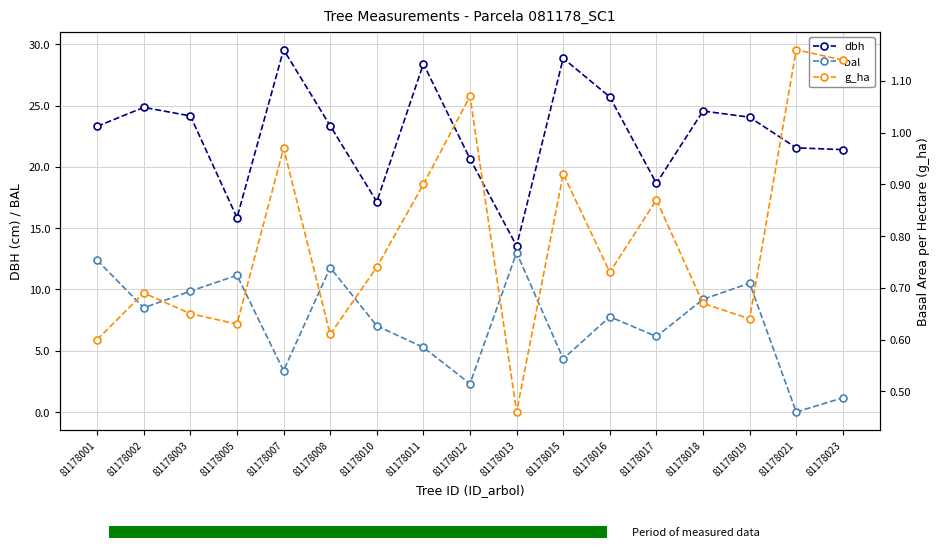

The bal series shows 0.5 at 81178023. True or false?

False